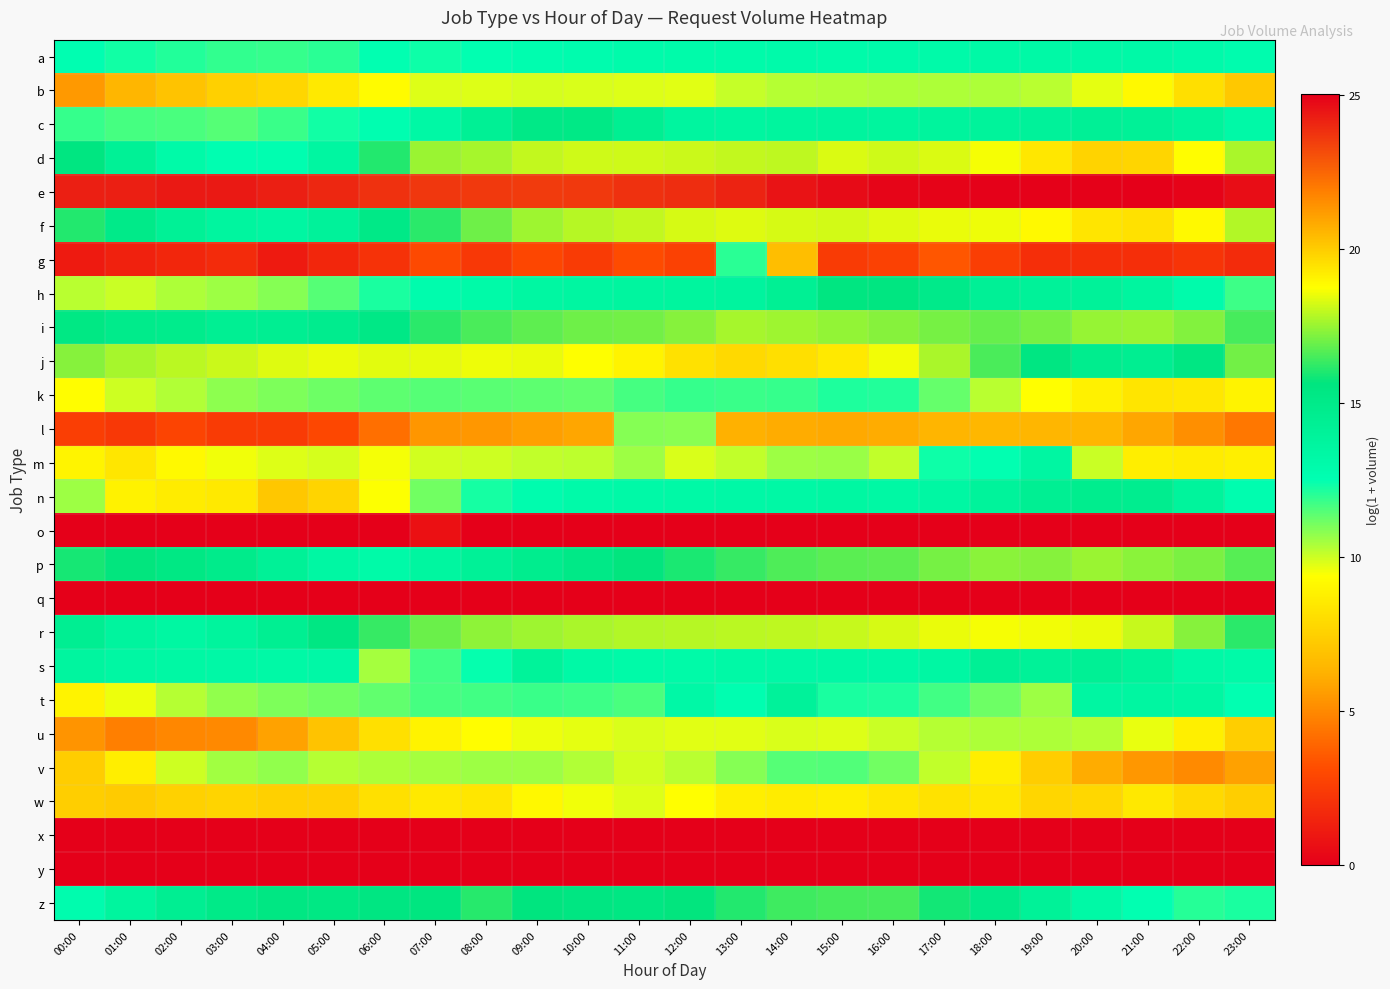

Reading left to right, transcribe all the data shown in this chart.

a: 00:00=12.6	01:00=12.3	02:00=12.1	03:00=11.9	04:00=11.9	05:00=12.0	06:00=12.5	07:00=12.3	08:00=12.5	09:00=12.7	10:00=12.8	11:00=12.9	12:00=13.0	13:00=13.0	14:00=13.0	15:00=13.0	16:00=13.0	17:00=13.1	18:00=13.2	19:00=13.2	20:00=13.2	21:00=13.2	22:00=13.0	23:00=12.8
b: 00:00=5.5	01:00=6.4	02:00=7.0	03:00=7.5	04:00=7.8	05:00=8.5	06:00=9.3	07:00=9.8	08:00=9.8	09:00=9.9	10:00=9.8	11:00=9.8	12:00=9.7	13:00=10.1	14:00=10.3	15:00=10.3	16:00=10.4	17:00=10.4	18:00=10.4	19:00=10.2	20:00=9.7	21:00=9.1	22:00=8.1	23:00=7.2
c: 00:00=11.8	01:00=11.6	02:00=11.6	03:00=11.5	04:00=11.8	05:00=12.3	06:00=12.6	07:00=13.3	08:00=14.3	09:00=15.1	10:00=15.2	11:00=14.5	12:00=13.7	13:00=13.6	14:00=13.7	15:00=13.8	16:00=13.7	17:00=13.8	18:00=13.9	19:00=14.0	20:00=14.2	21:00=14.1	22:00=13.9	23:00=13.2
d: 00:00=15.5	01:00=14.2	02:00=13.1	03:00=12.6	04:00=12.6	05:00=13.6	06:00=16.1	07:00=17.5	08:00=17.7	09:00=18.0	10:00=18.2	11:00=18.2	12:00=18.1	13:00=18.0	14:00=18.0	15:00=18.3	16:00=18.2	17:00=18.3	18:00=18.6	19:00=19.3	20:00=19.8	21:00=19.8	22:00=18.8	23:00=17.7
e: 00:00=24.2	01:00=24.2	02:00=24.4	03:00=24.4	04:00=24.2	05:00=24.0	06:00=23.8	07:00=23.6	08:00=23.6	09:00=23.5	10:00=23.6	11:00=23.8	12:00=23.9	13:00=24.1	14:00=24.5	15:00=24.7	16:00=24.8	17:00=24.9	18:00=24.9	19:00=25.0	20:00=25.0	21:00=25.0	22:00=24.9	23:00=24.7
f: 00:00=16.0	01:00=15.0	02:00=14.2	03:00=13.6	04:00=13.5	05:00=14.0	06:00=15.1	07:00=16.1	08:00=17.0	09:00=17.6	10:00=17.9	11:00=18.0	12:00=18.2	13:00=18.4	14:00=18.3	15:00=18.2	16:00=18.4	17:00=18.5	18:00=18.5	19:00=18.9	20:00=19.4	21:00=19.5	22:00=18.9	23:00=17.8
g: 00:00=1.1	01:00=1.4	02:00=1.6	03:00=1.8	04:00=1.1	05:00=1.6	06:00=2.1	07:00=3.0	08:00=2.3	09:00=2.9	10:00=2.5	11:00=3.1	12:00=2.7	13:00=12.0	14:00=6.8	15:00=2.5	16:00=2.7	17:00=3.5	18:00=2.6	19:00=1.9	20:00=1.9	21:00=1.9	22:00=2.2	23:00=1.8
h: 00:00=10.2	01:00=10.1	02:00=10.4	03:00=10.6	04:00=10.9	05:00=11.4	06:00=12.2	07:00=12.8	08:00=13.1	09:00=13.5	10:00=13.6	11:00=13.6	12:00=13.7	13:00=13.8	14:00=14.4	15:00=15.5	16:00=15.5	17:00=15.0	18:00=14.2	19:00=14.1	20:00=14.1	21:00=13.7	22:00=12.9	23:00=11.7
i: 00:00=15.3	01:00=14.9	02:00=14.8	03:00=14.4	04:00=14.5	05:00=14.7	06:00=15.2	07:00=16.2	08:00=16.6	09:00=16.8	10:00=17.0	11:00=17.0	12:00=17.3	13:00=17.7	14:00=17.6	15:00=17.4	16:00=17.3	17:00=17.1	18:00=16.9	19:00=17.1	20:00=17.5	21:00=17.5	22:00=17.2	23:00=16.5
j: 00:00=17.3	01:00=17.7	02:00=17.9	03:00=18.1	04:00=18.4	05:00=18.5	06:00=18.4	07:00=18.4	08:00=18.5	09:00=18.5	10:00=18.7	11:00=19.0	12:00=19.5	13:00=19.7	14:00=19.5	15:00=19.3	16:00=18.6	17:00=17.7	18:00=16.6	19:00=15.5	20:00=14.7	21:00=14.5	22:00=15.4	23:00=17.0
k: 00:00=9.3	01:00=10.0	02:00=10.4	03:00=10.8	04:00=11.0	05:00=11.2	06:00=11.4	07:00=11.4	08:00=11.4	09:00=11.4	10:00=11.3	11:00=11.6	12:00=11.9	13:00=11.8	14:00=11.9	15:00=12.1	16:00=12.1	17:00=11.3	18:00=10.3	19:00=9.4	20:00=8.8	21:00=8.3	22:00=8.4	23:00=8.9
l: 00:00=2.6	01:00=2.3	02:00=2.8	03:00=2.5	04:00=2.5	05:00=2.9	06:00=4.2	07:00=5.4	08:00=5.5	09:00=5.7	10:00=5.9	11:00=10.9	12:00=10.8	13:00=6.2	14:00=6.1	15:00=6.0	16:00=6.1	17:00=6.4	18:00=6.5	19:00=6.4	20:00=6.4	21:00=5.9	22:00=5.2	23:00=4.5
m: 00:00=9.0	01:00=8.4	02:00=9.2	03:00=9.6	04:00=9.8	05:00=9.9	06:00=9.5	07:00=9.9	08:00=10.0	09:00=10.1	10:00=10.2	11:00=10.6	12:00=9.8	13:00=10.2	14:00=10.6	15:00=10.7	16:00=10.2	17:00=12.4	18:00=12.5	19:00=13.5	20:00=10.0	21:00=8.7	22:00=8.6	23:00=8.8
n: 00:00=10.6	01:00=8.9	02:00=8.6	03:00=8.5	04:00=7.1	05:00=7.7	06:00=9.4	07:00=11.1	08:00=12.3	09:00=12.8	10:00=13.1	11:00=13.2	12:00=13.2	13:00=13.3	14:00=13.3	15:00=13.5	16:00=13.4	17:00=13.4	18:00=13.9	19:00=14.4	20:00=14.7	21:00=14.6	22:00=13.8	23:00=12.7
o: 00:00=0.0	01:00=0.0	02:00=0.0	03:00=0.0	04:00=0.0	05:00=0.0	06:00=0.0	07:00=0.7	08:00=0.0	09:00=0.0	10:00=0.0	11:00=0.0	12:00=0.0	13:00=0.0	14:00=0.0	15:00=0.0	16:00=0.0	17:00=0.0	18:00=0.0	19:00=0.0	20:00=0.0	21:00=0.0	22:00=0.0	23:00=0.0
p: 00:00=15.9	01:00=15.7	02:00=15.3	03:00=14.9	04:00=14.1	05:00=13.4	06:00=13.1	07:00=13.6	08:00=14.1	09:00=14.7	10:00=15.1	11:00=15.6	12:00=16.0	13:00=16.3	14:00=16.6	15:00=16.8	16:00=16.8	17:00=17.1	18:00=17.3	19:00=17.3	20:00=17.5	21:00=17.3	22:00=17.1	23:00=16.7
q: 00:00=0.0	01:00=0.0	02:00=0.0	03:00=0.0	04:00=0.0	05:00=0.0	06:00=0.0	07:00=0.0	08:00=0.0	09:00=0.0	10:00=0.0	11:00=0.0	12:00=0.0	13:00=0.0	14:00=0.0	15:00=0.0	16:00=0.0	17:00=0.0	18:00=0.0	19:00=0.0	20:00=0.0	21:00=0.0	22:00=0.0	23:00=0.0
r: 00:00=14.5	01:00=13.8	02:00=13.5	03:00=13.8	04:00=14.4	05:00=15.4	06:00=16.3	07:00=16.9	08:00=17.4	09:00=17.6	10:00=17.7	11:00=17.8	12:00=17.8	13:00=17.9	14:00=18.0	15:00=18.0	16:00=18.3	17:00=18.5	18:00=18.6	19:00=18.6	20:00=18.5	21:00=18.0	22:00=17.3	23:00=16.2
s: 00:00=13.7	01:00=13.4	02:00=13.3	03:00=13.3	04:00=13.2	05:00=13.3	06:00=10.5	07:00=11.7	08:00=12.4	09:00=14.0	10:00=13.2	11:00=13.1	12:00=13.1	13:00=13.2	14:00=13.3	15:00=13.3	16:00=13.3	17:00=13.4	18:00=14.3	19:00=14.1	20:00=14.3	21:00=14.0	22:00=13.2	23:00=13.1
t: 00:00=8.9	01:00=9.6	02:00=10.3	03:00=10.7	04:00=11.0	05:00=11.1	06:00=11.3	07:00=11.6	08:00=11.7	09:00=11.8	10:00=11.7	11:00=11.6	12:00=13.3	13:00=12.6	14:00=14.0	15:00=12.2	16:00=12.1	17:00=11.7	18:00=11.2	19:00=10.6	20:00=13.5	21:00=13.6	22:00=13.5	23:00=12.5
u: 00:00=5.3	01:00=4.7	02:00=4.9	03:00=5.0	04:00=5.8	05:00=6.9	06:00=8.1	07:00=8.9	08:00=9.3	09:00=9.6	10:00=9.7	11:00=9.8	12:00=9.8	13:00=9.8	14:00=9.8	15:00=9.8	16:00=10.0	17:00=10.3	18:00=10.4	19:00=10.4	20:00=10.3	21:00=9.7	22:00=8.8	23:00=7.4
v: 00:00=7.4	01:00=8.7	02:00=10.0	03:00=10.5	04:00=10.7	05:00=10.3	06:00=10.4	07:00=10.5	08:00=10.6	09:00=10.6	10:00=10.3	11:00=10.0	12:00=10.2	13:00=10.9	14:00=11.4	15:00=11.5	16:00=11.1	17:00=10.2	18:00=8.7	19:00=7.3	20:00=6.1	21:00=5.4	22:00=5.1	23:00=5.7
w: 00:00=7.4	01:00=7.3	02:00=7.6	03:00=7.7	04:00=7.5	05:00=7.6	06:00=8.2	07:00=8.5	08:00=8.4	09:00=9.1	10:00=9.5	11:00=9.8	12:00=9.4	13:00=8.8	14:00=8.6	15:00=8.7	16:00=8.4	17:00=8.3	18:00=8.4	19:00=7.7	20:00=7.8	21:00=8.5	22:00=7.8	23:00=7.4
x: 00:00=0.0	01:00=0.0	02:00=0.0	03:00=0.0	04:00=0.0	05:00=0.0	06:00=0.0	07:00=0.0	08:00=0.0	09:00=0.0	10:00=0.0	11:00=0.0	12:00=0.0	13:00=0.0	14:00=0.0	15:00=0.0	16:00=0.0	17:00=0.0	18:00=0.0	19:00=0.0	20:00=0.0	21:00=0.0	22:00=0.0	23:00=0.0
y: 00:00=0.0	01:00=0.0	02:00=0.0	03:00=0.0	04:00=0.0	05:00=0.0	06:00=0.0	07:00=0.0	08:00=0.0	09:00=0.0	10:00=0.0	11:00=0.0	12:00=0.0	13:00=0.0	14:00=0.0	15:00=0.0	16:00=0.0	17:00=0.0	18:00=0.0	19:00=0.0	20:00=0.0	21:00=0.0	22:00=0.0	23:00=0.0
z: 00:00=12.8	01:00=13.7	02:00=14.5	03:00=15.1	04:00=15.4	05:00=15.3	06:00=15.5	07:00=15.6	08:00=16.1	09:00=15.6	10:00=15.5	11:00=15.4	12:00=15.7	13:00=16.0	14:00=16.4	15:00=16.5	16:00=16.5	17:00=15.9	18:00=15.1	19:00=14.1	20:00=13.2	21:00=12.5	22:00=12.1	23:00=12.2